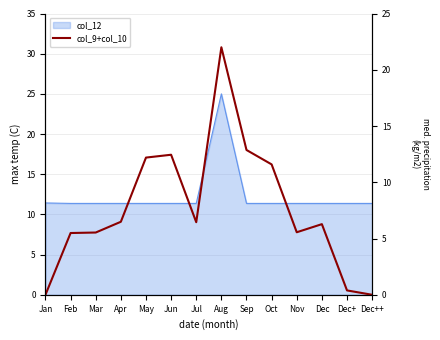

Read the value at Oct.

11.6